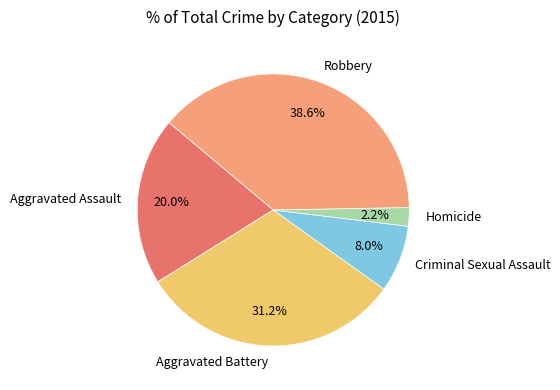

Is there any slice that represents more than half of the pie?

No